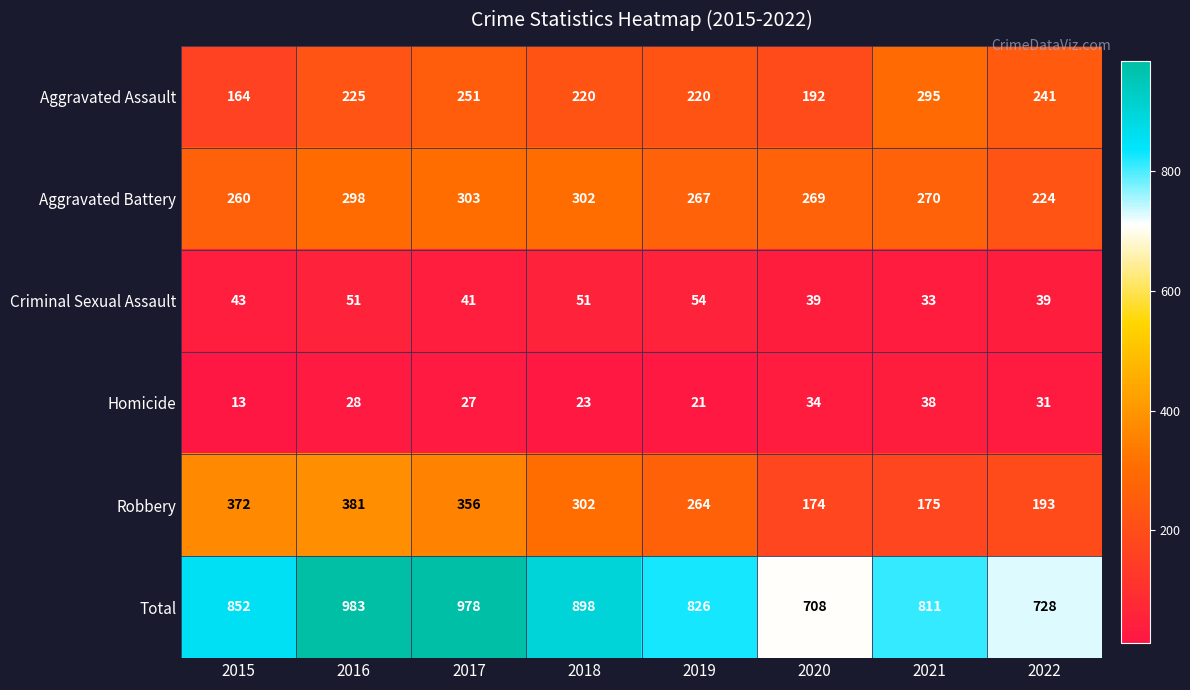

What is the approximate value of Total at 2015, to the nearest 50?

850